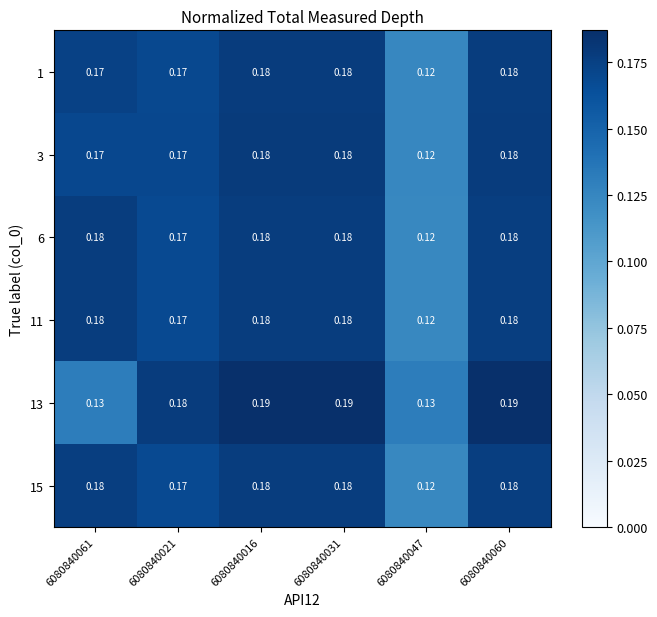

How many series are shown in this chart?

6